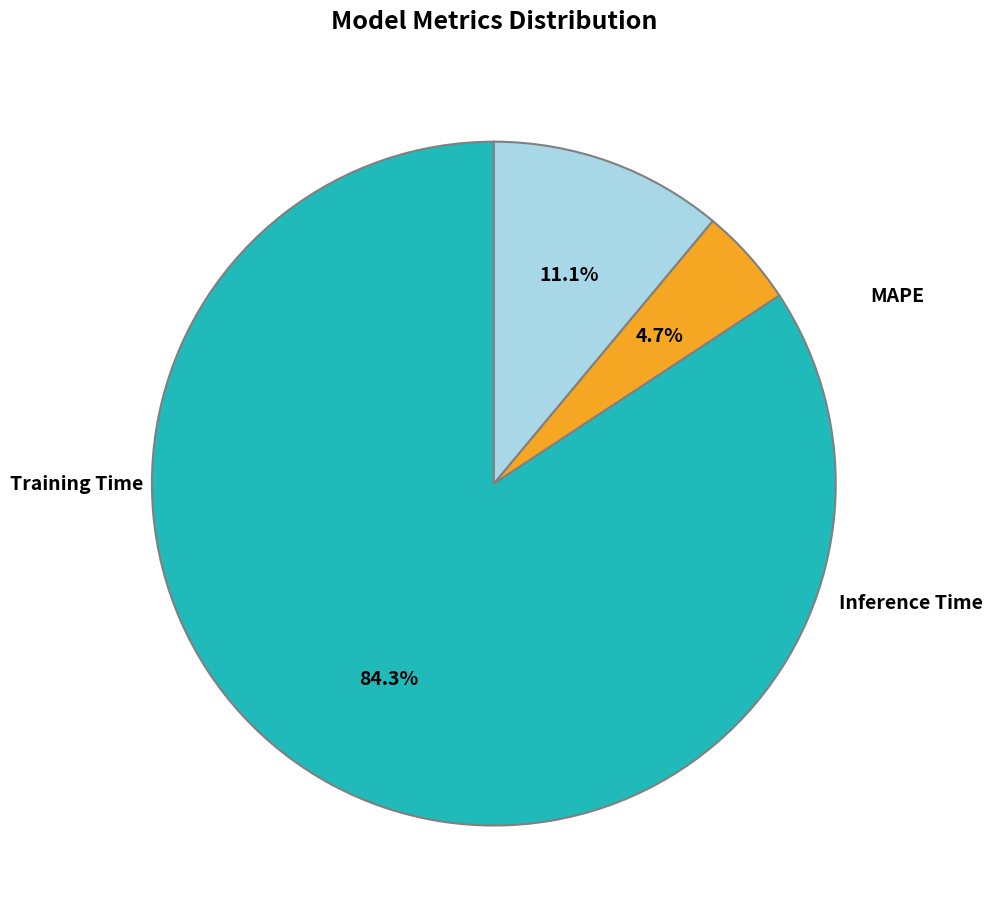

Does any single category account for the majority?

Yes